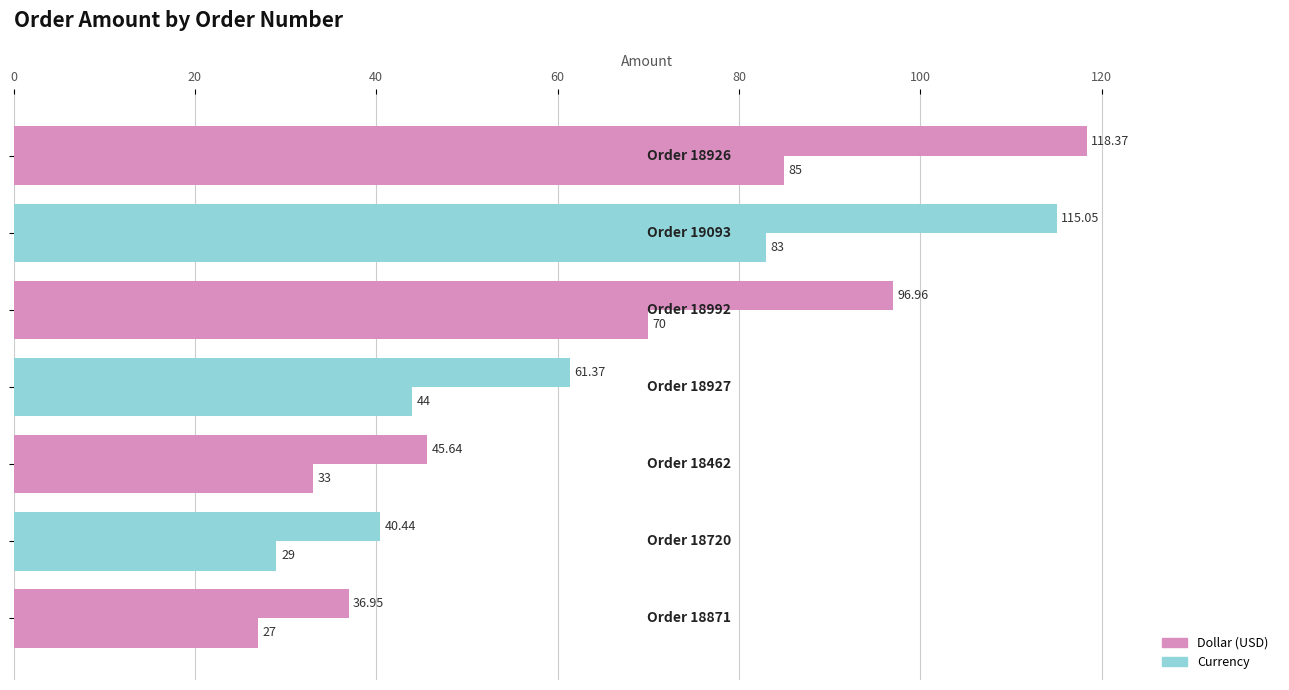

How many series are shown in this chart?

2